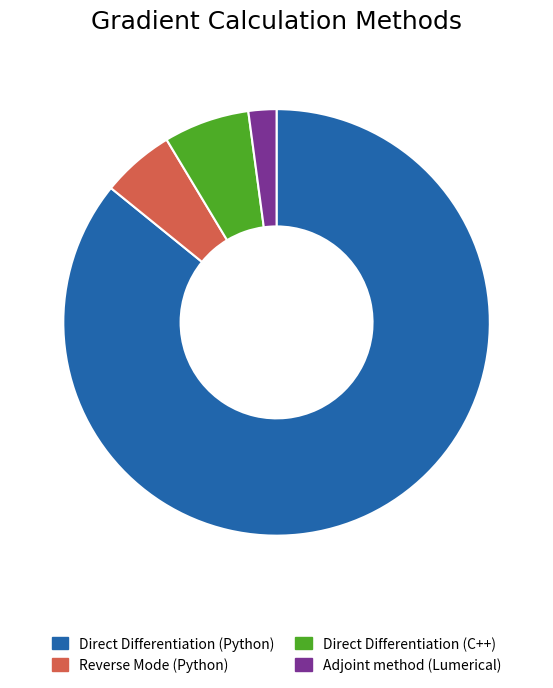

Combined, do Adjoint method (Lumerical) and Direct Differentiation (Python) account for over 50%?

Yes